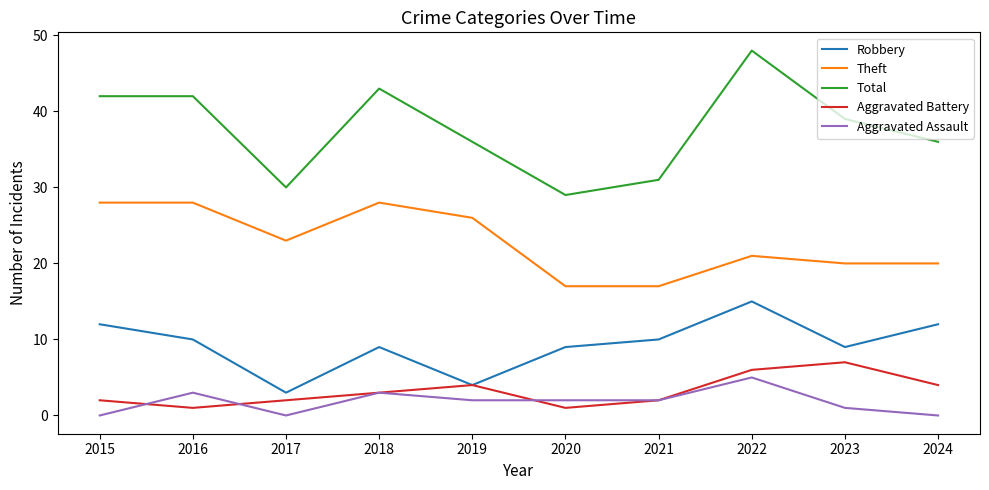

What is the total value across all series at 2017?

58